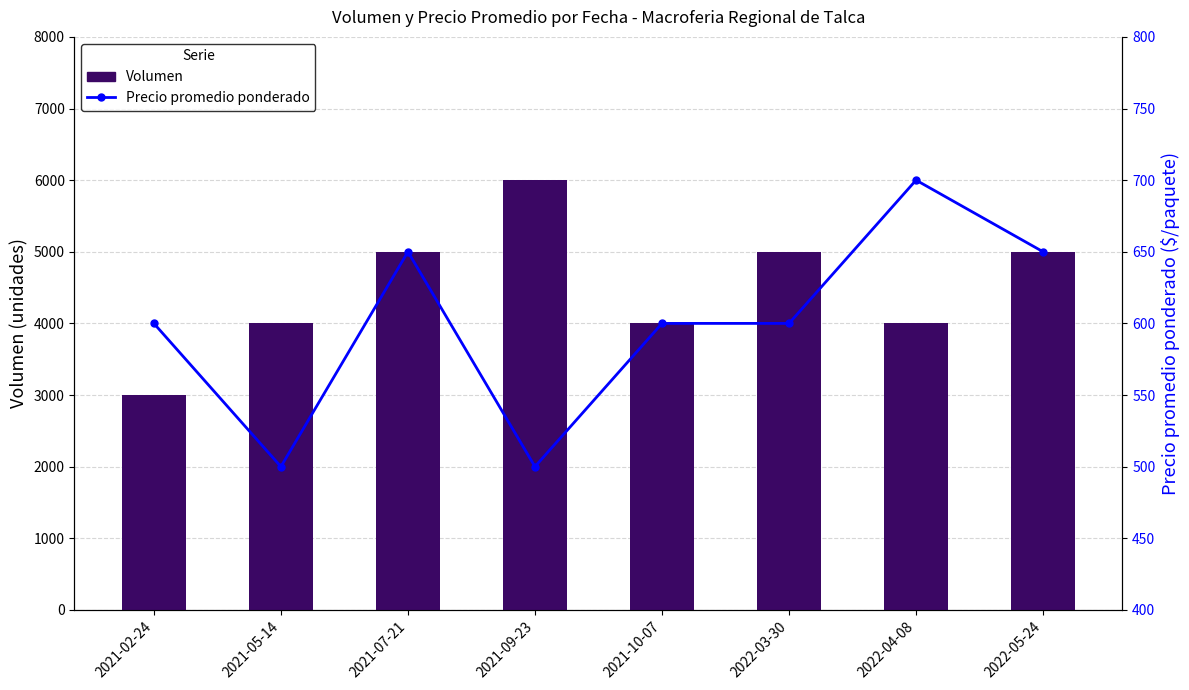

Reading right to left, list all the values displayed in this chart.

Volumen: 2022-05-24=5000	2022-04-08=4000	2022-03-30=5000	2021-10-07=4000	2021-09-23=6000	2021-07-21=5000	2021-05-14=4000	2021-02-24=3000
Precio promedio ponderado: 2022-05-24=650	2022-04-08=700	2022-03-30=600	2021-10-07=600	2021-09-23=500	2021-07-21=650	2021-05-14=500	2021-02-24=600